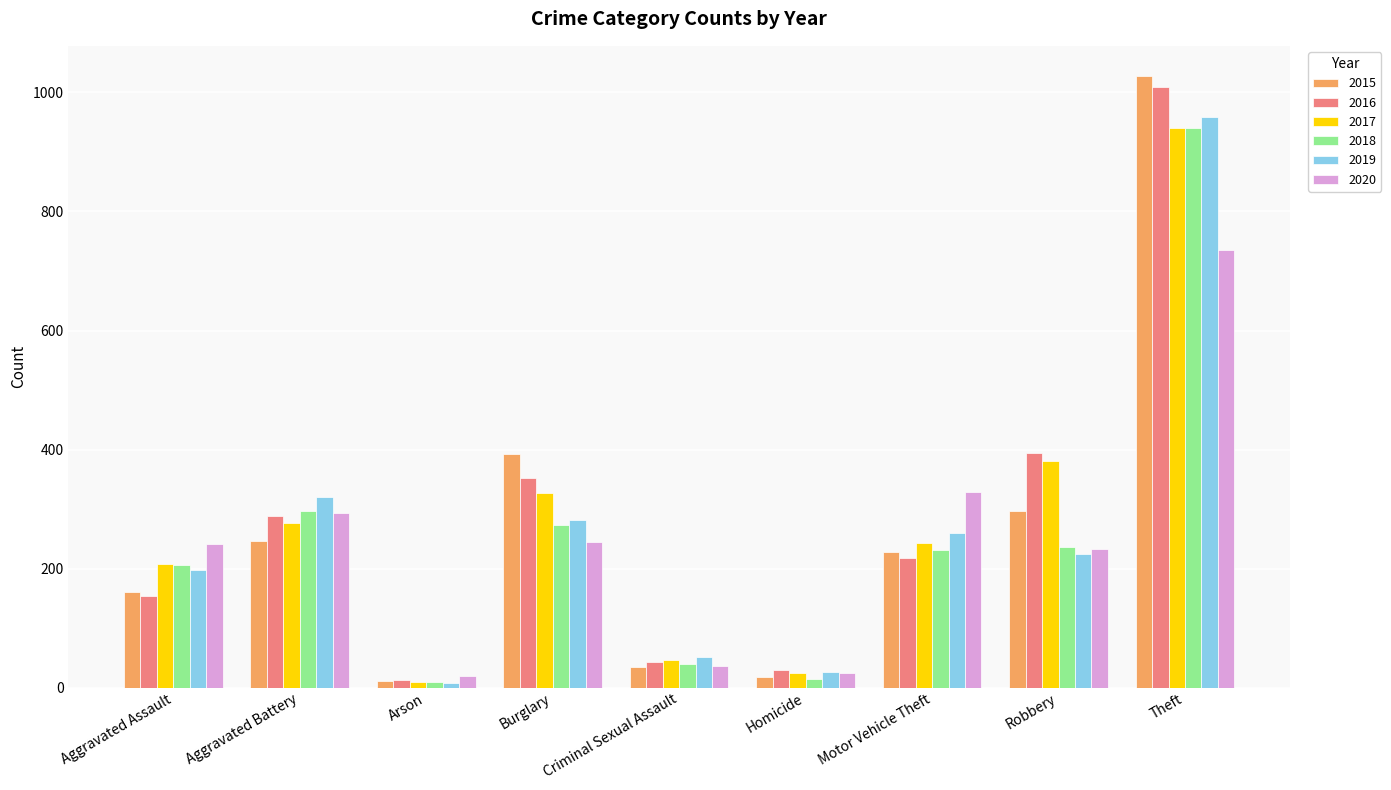

What is the value of the 2016 bar at the 5th from the left?

43